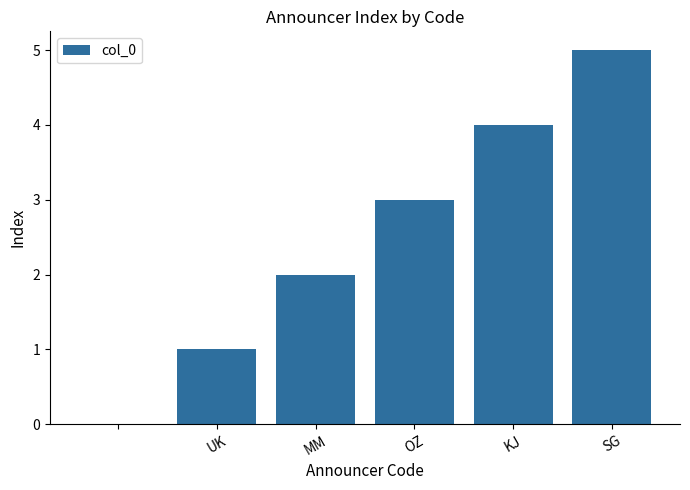

What is the maximum value shown in the chart?

5